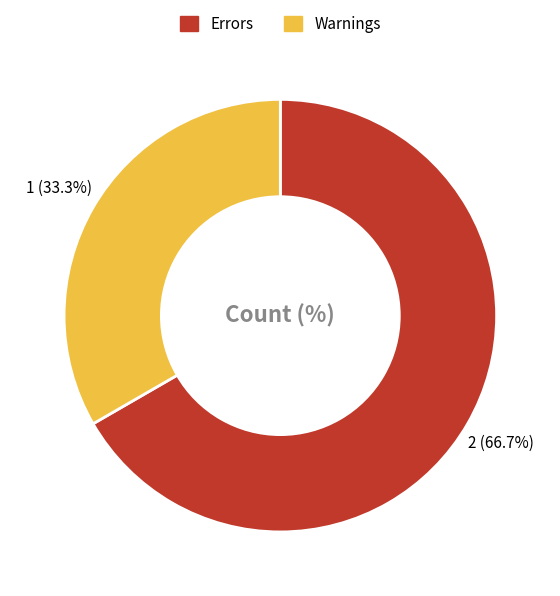

What percentage is the Warnings slice, to the nearest percent?

33%